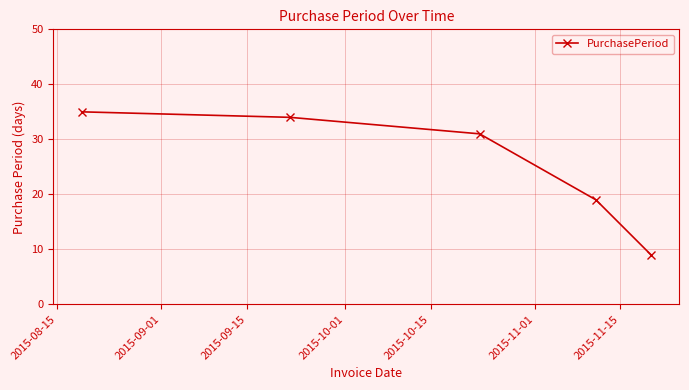

What is the value of the 2nd point from the left?

34